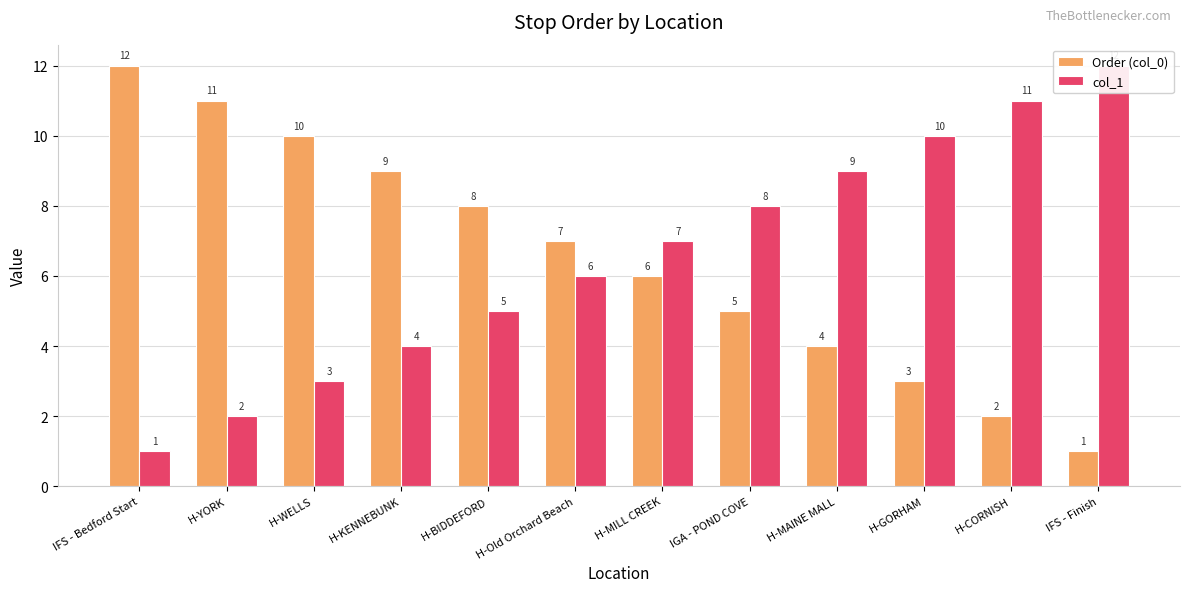

What is the lowest value of the col_1 series?

1